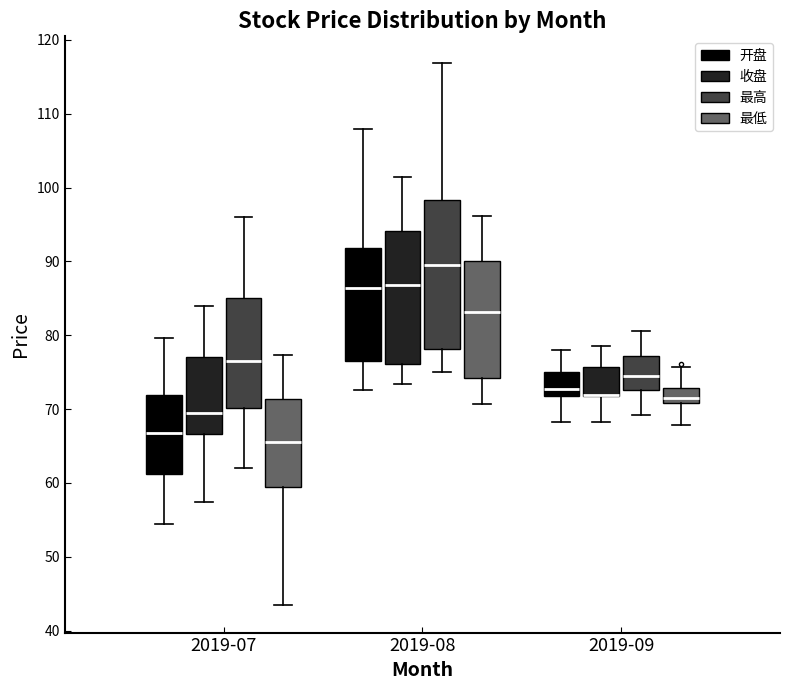

Where does the upper whisker of the box for 2019-07 (最低) end on the y-axis? The values are not printed on the chart, so give them approximately, as read against the axis.

77